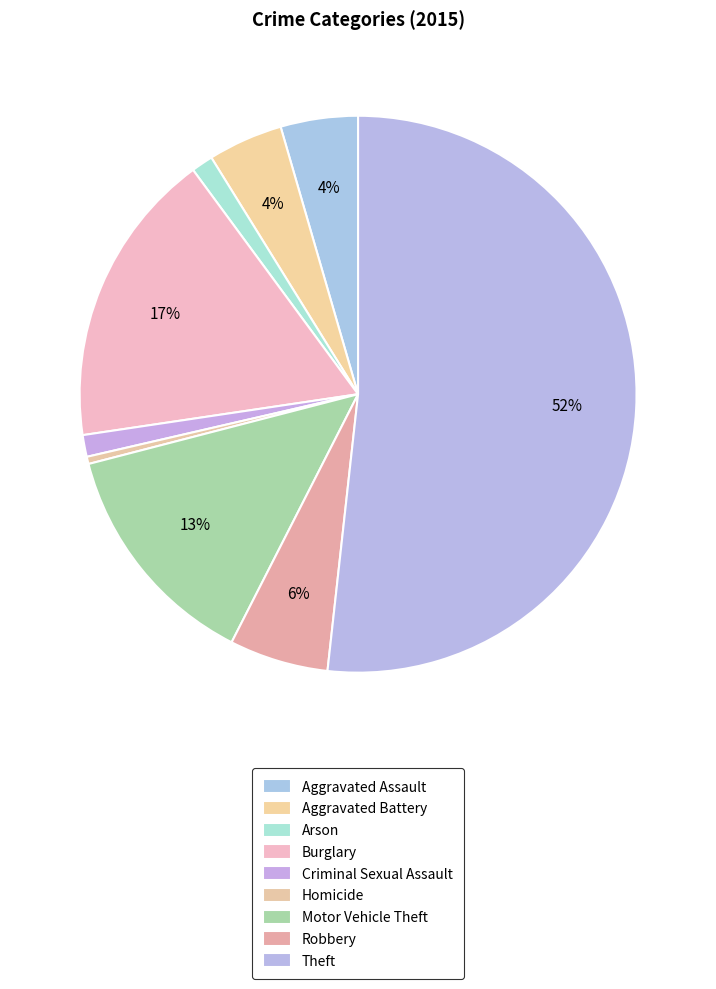

Do Homicide and Theft together represent more than half of the pie?

Yes